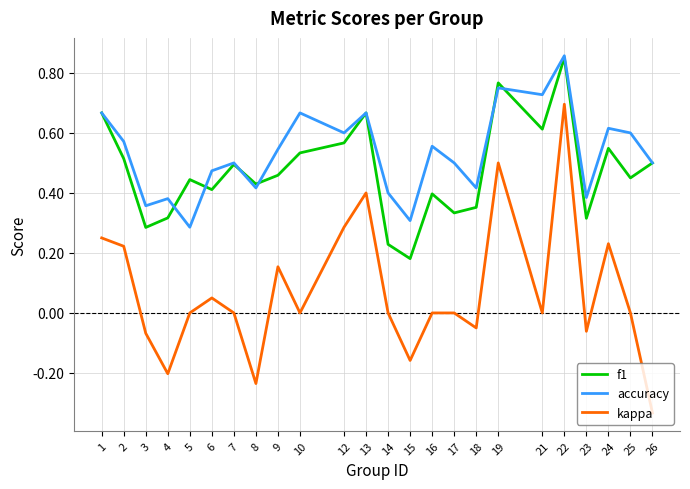

Which series has the widest spread of values?

kappa